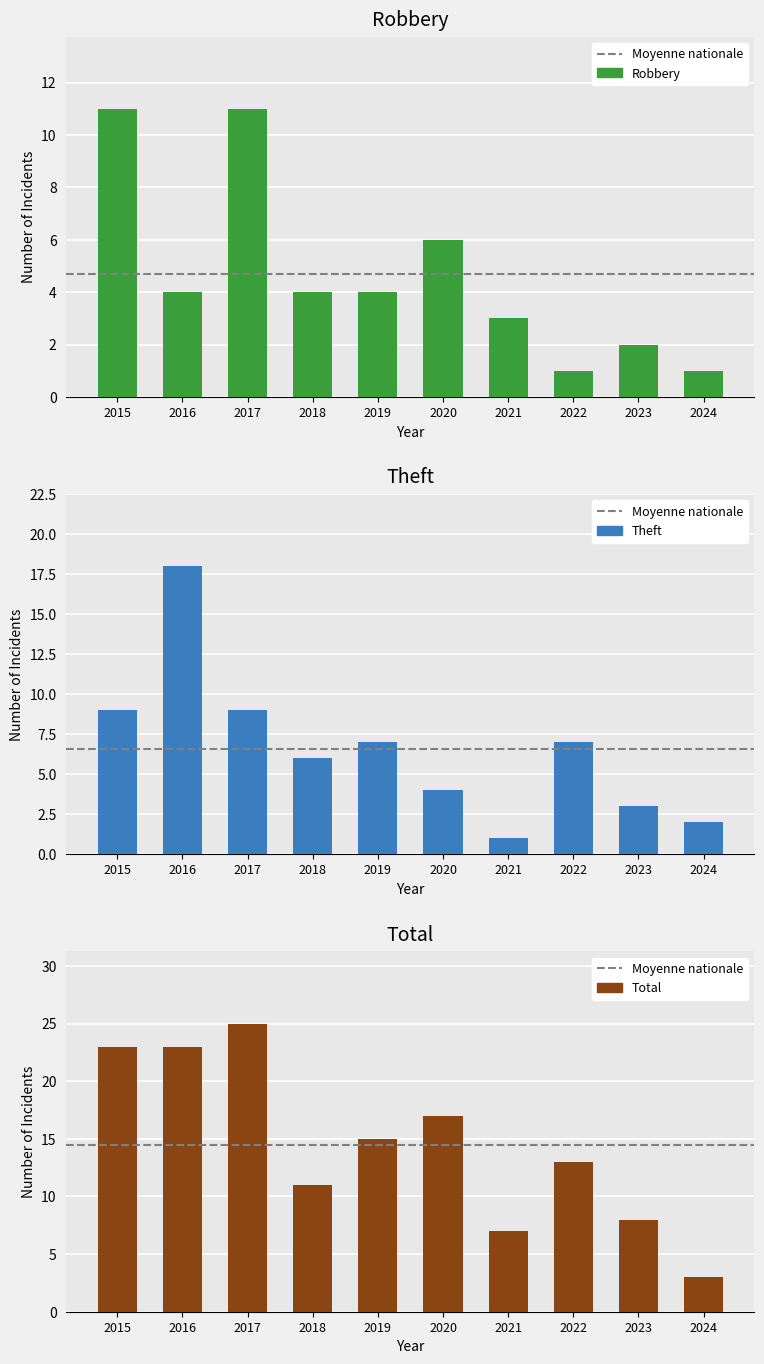

Read the Robbery value at 2020.

6